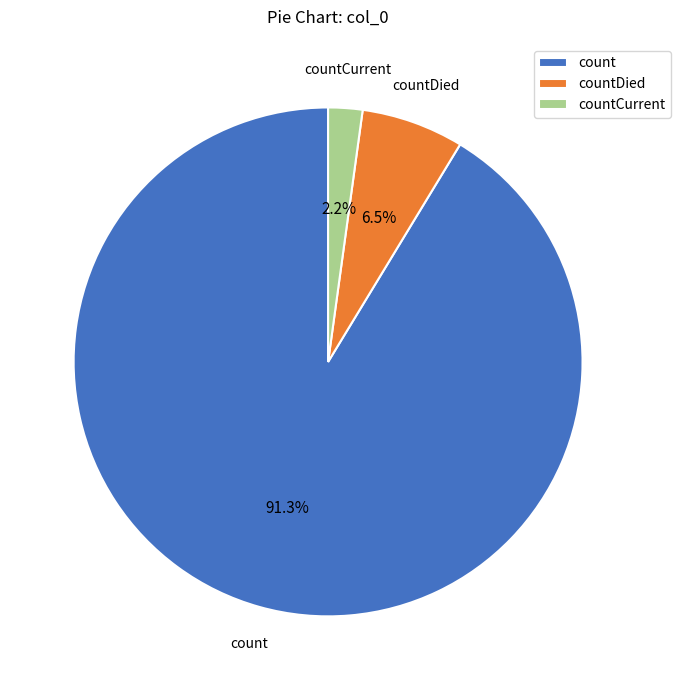

How many slices are in this pie chart?

3